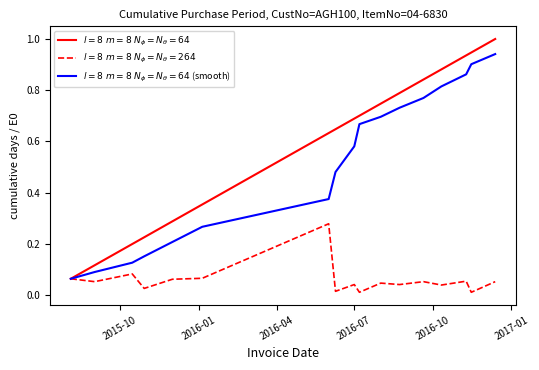

What is the maximum value shown in the chart?

1.0